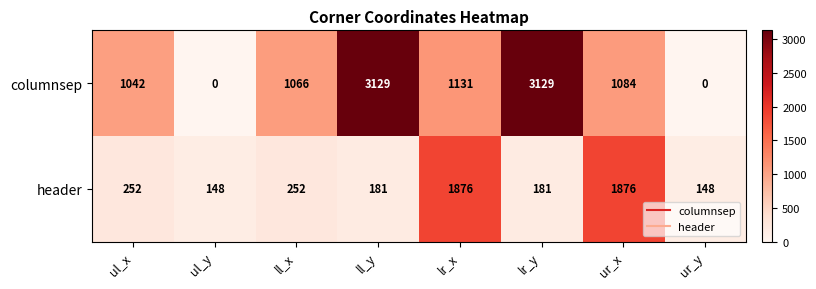

What is the spread (max minus min) of values at ur_x?

792